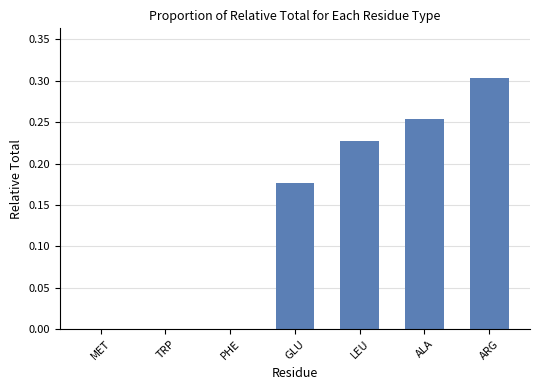

At which category does the chart reach its peak across all series?

ARG